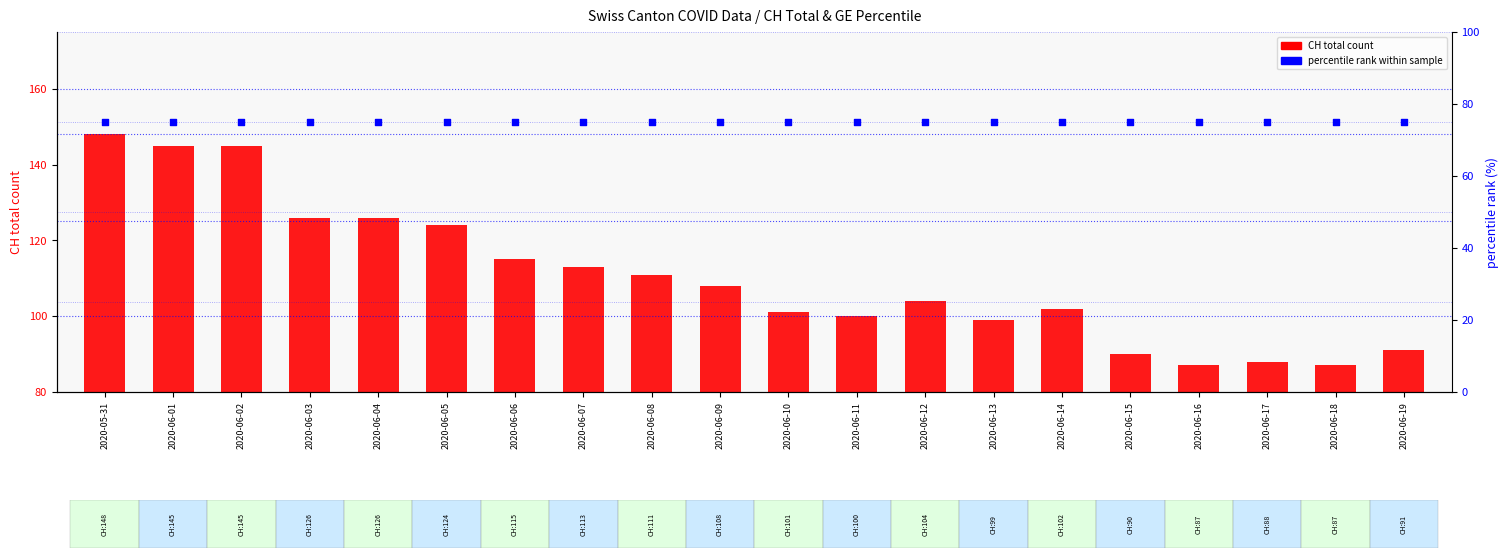

At which category is the sum across all series the highest?

2020-05-31